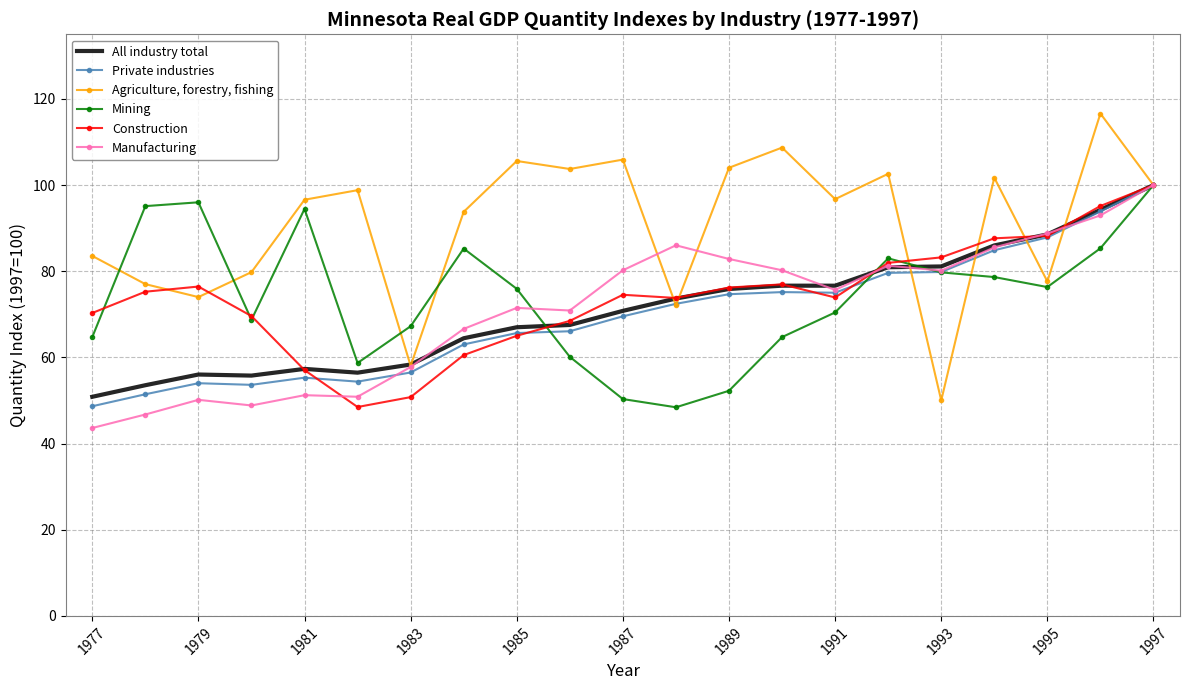

Which series has the largest range (max minus min)?

Agriculture, forestry, fishing